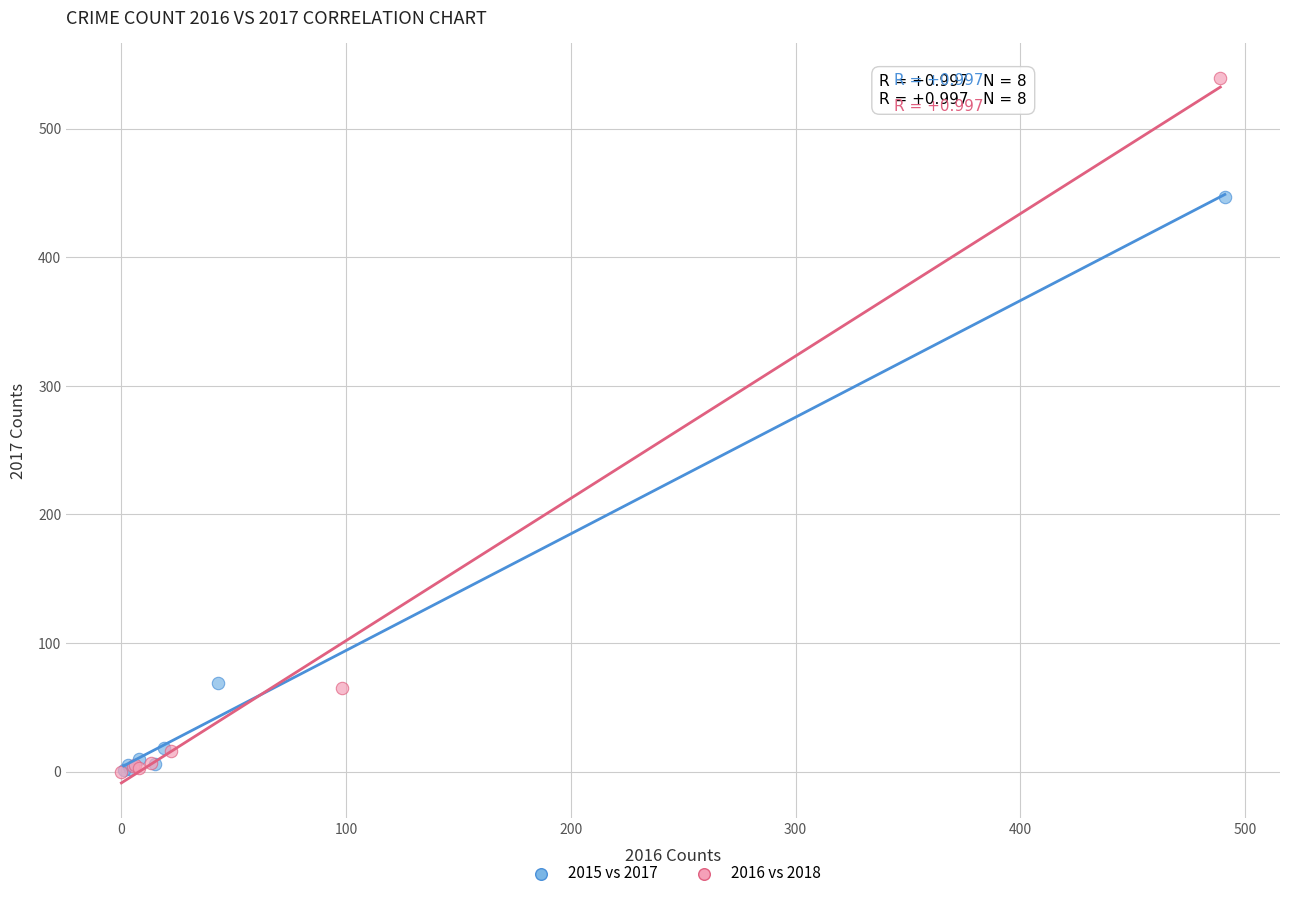

Which series has the widest spread of Y values?

2016 vs 2018